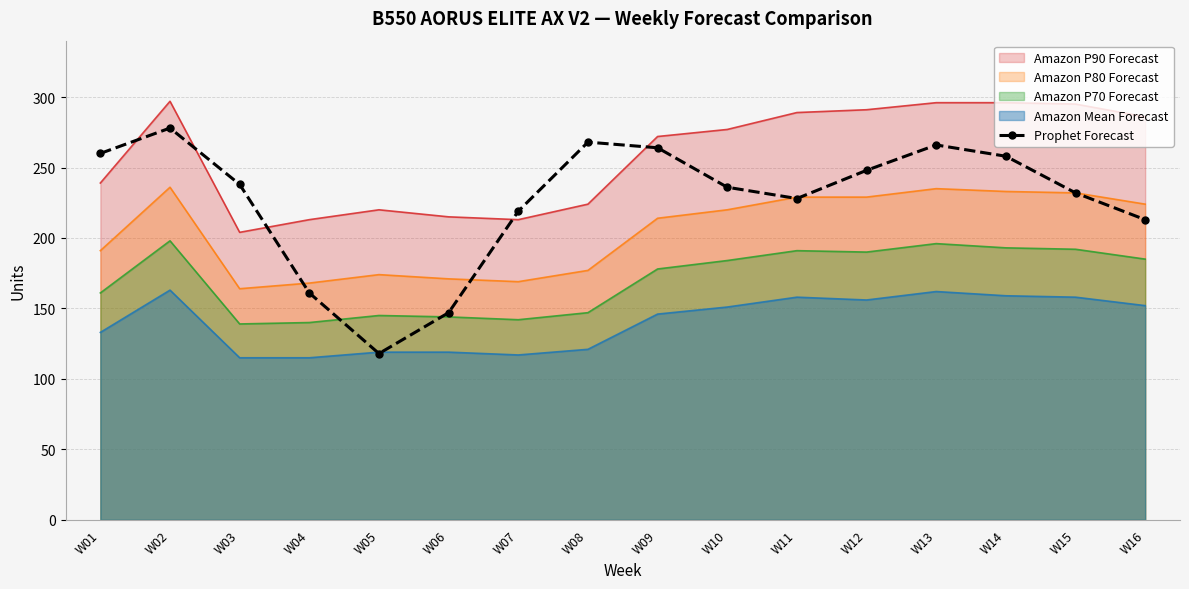

How many data points are less than 238?

8